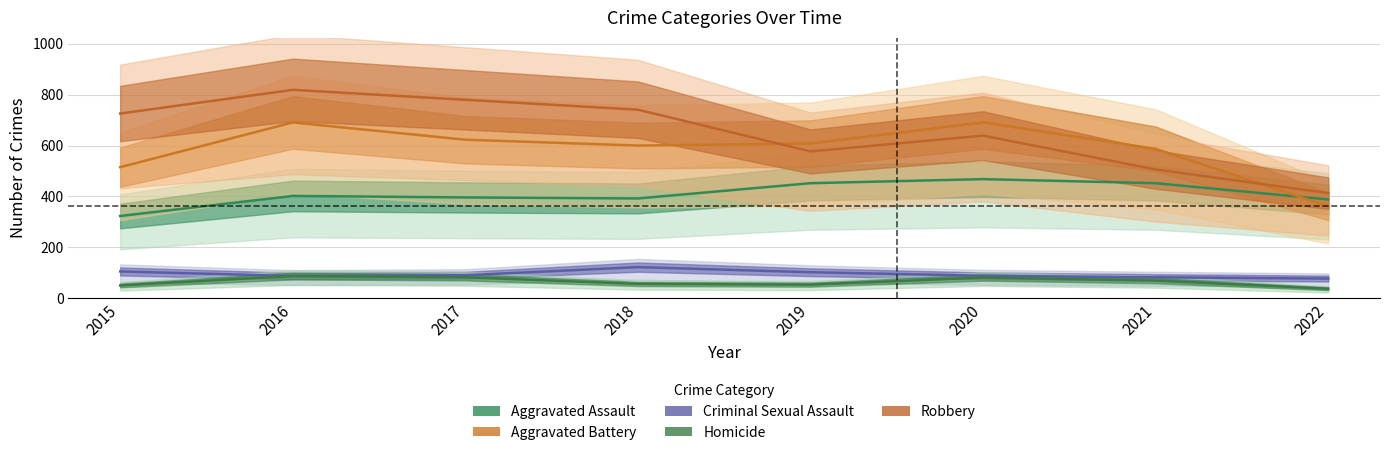

Which has a higher value, 2016 or 2017?

2016